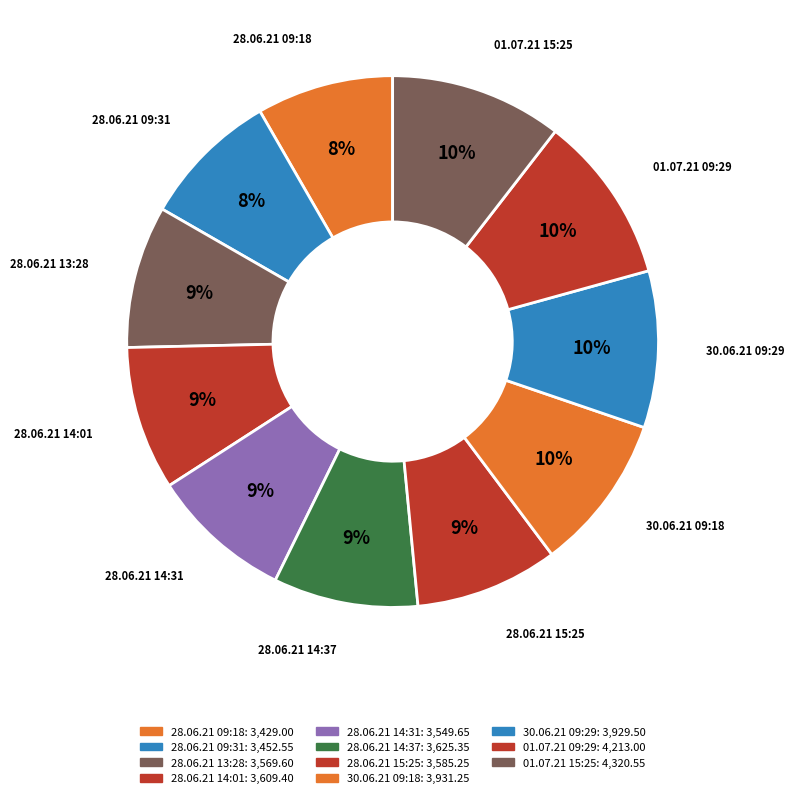

Which category has the biggest portion of the pie?

01.07.21 15:25